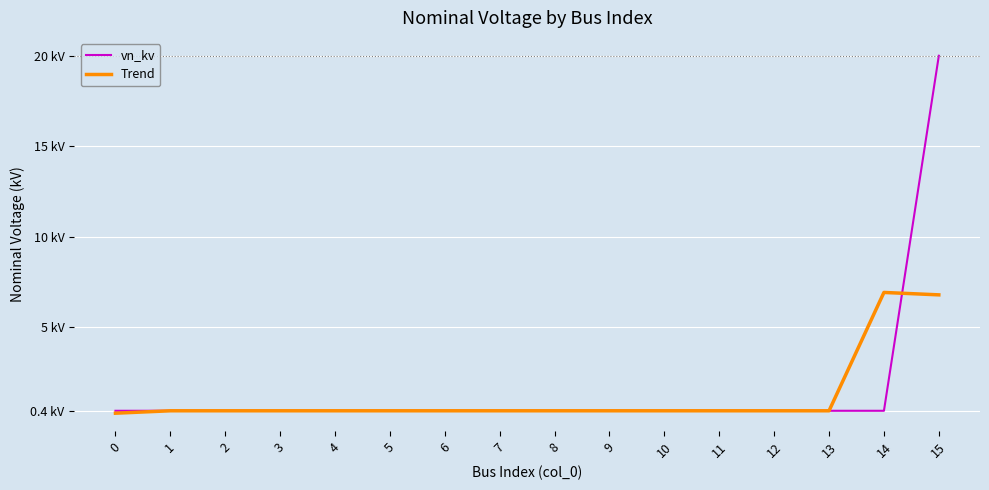

Rank the series at 12 from lowest to highest value.

vn_kv, Trend